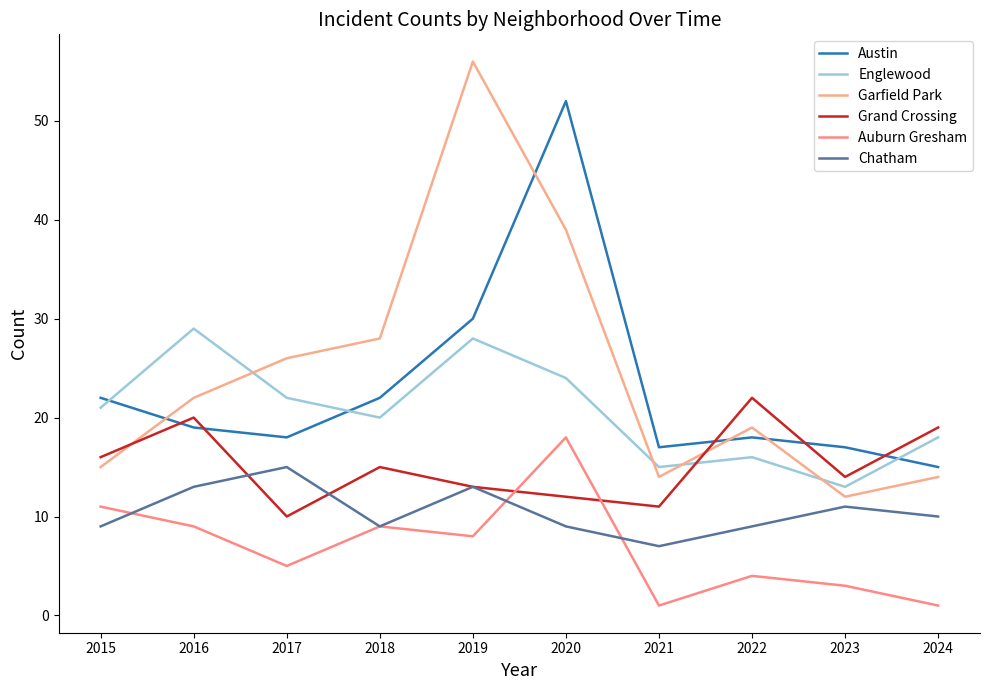

What is the total value across all series at 2015?

94